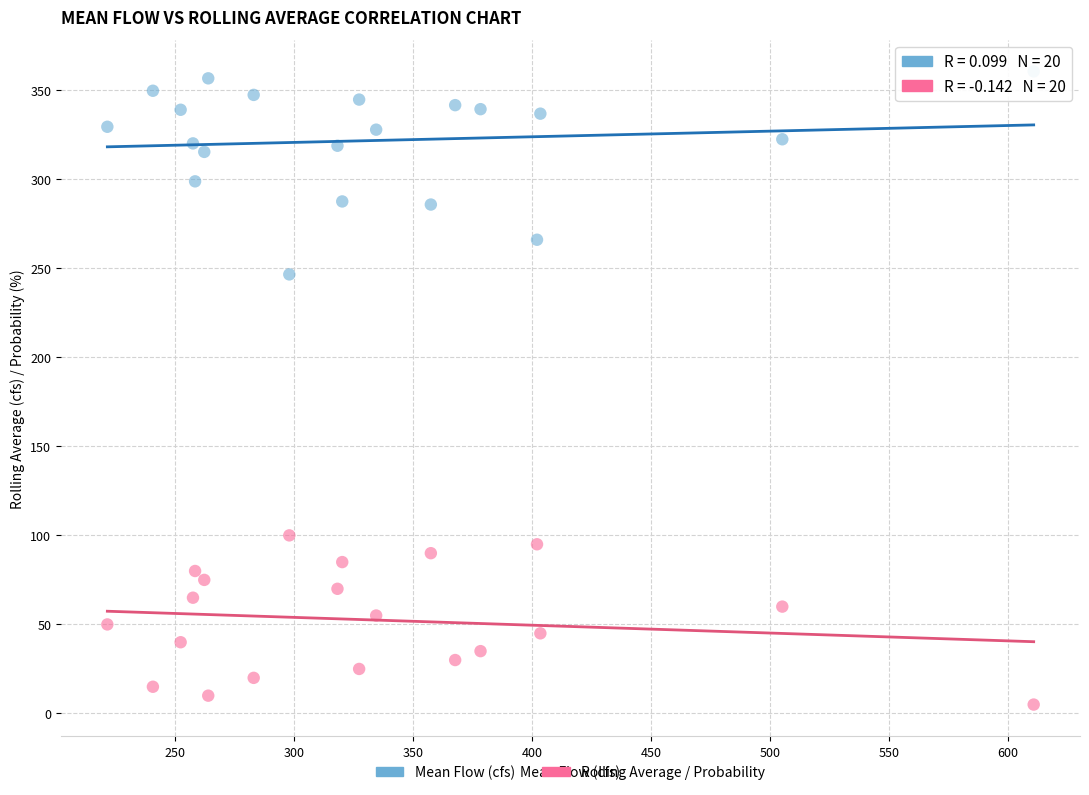

Across all data points, what is the range of Y values (max minus min)?

355.5